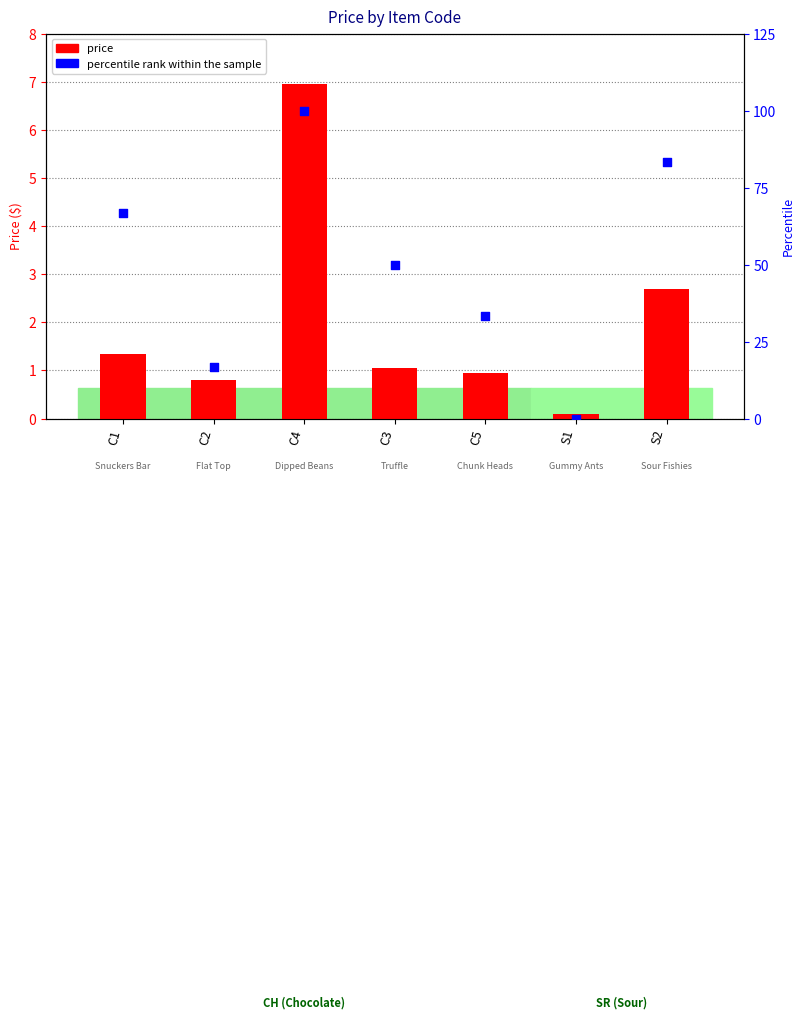

Which series reaches the minimum Y coordinate?

percentile rank within the sample